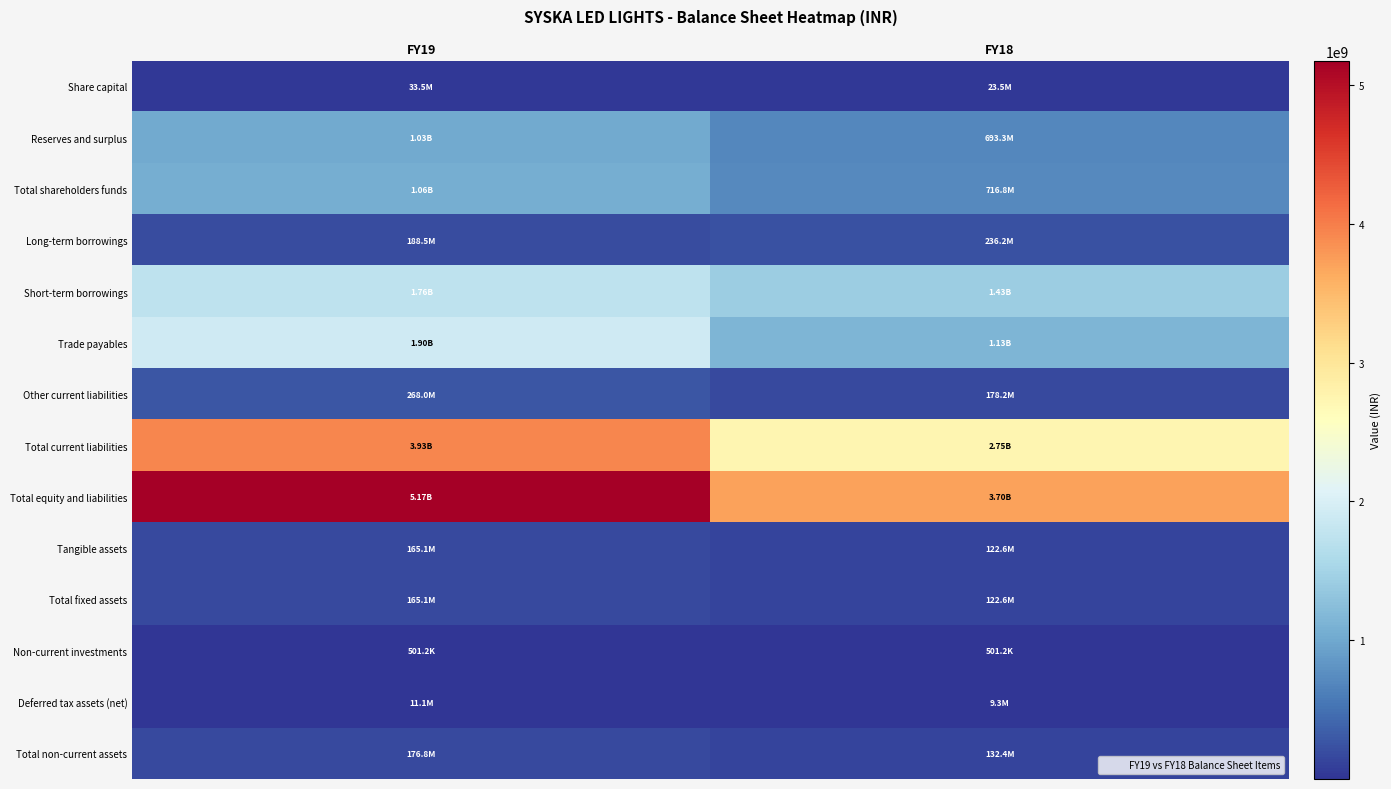

Reading right to left, extract all data points from this chart.

Share capital: FY18=23545000	FY19=33545000
Reserves and surplus: FY18=693263034	FY19=1025408983
Total shareholders funds: FY18=716808034	FY19=1058953983
Long-term borrowings: FY18=236219371	FY19=188489808
Short-term borrowings: FY18=1433058249	FY19=1758399096
Trade payables: FY18=1134902987	FY19=1900711984
Other current liabilities: FY18=178193319	FY19=268041189
Total current liabilities: FY18=2746154555	FY19=3927152269
Total equity and liabilities: FY18=3699181960	FY19=5174596060
Tangible assets: FY18=122554766	FY19=165145449
Total fixed assets: FY18=122554766	FY19=165145449
Non-current investments: FY18=501198	FY19=501198
Deferred tax assets (net): FY18=9298775	FY19=11140898
Total non-current assets: FY18=132354739	FY19=176787545